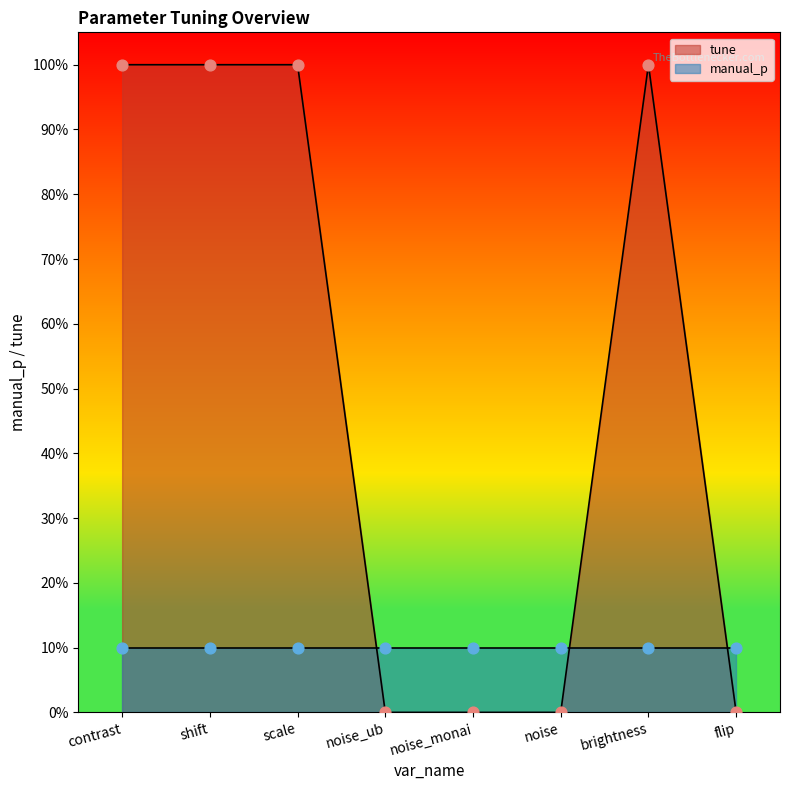

What is the change in value from scale to noise?

-1